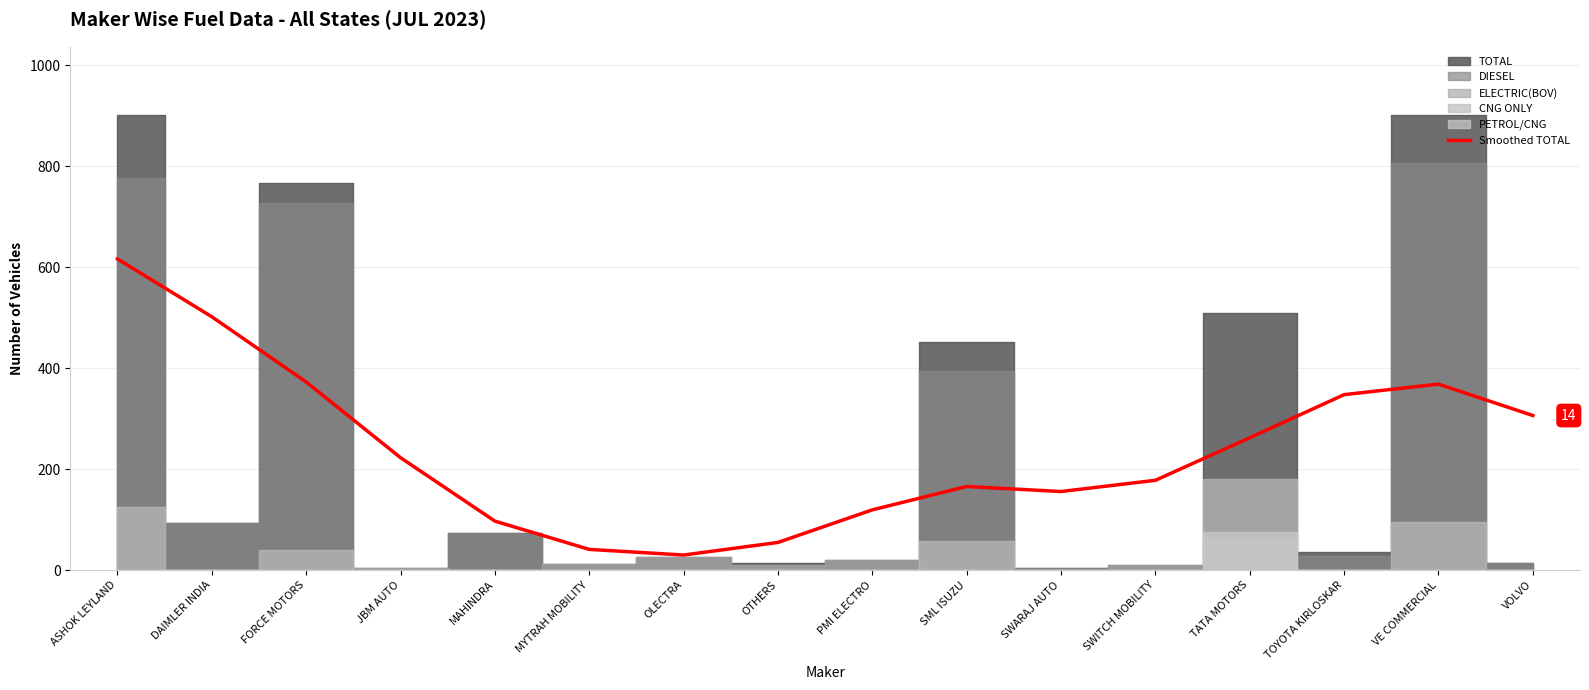

What is the value of the 11th point from the left?

155.6